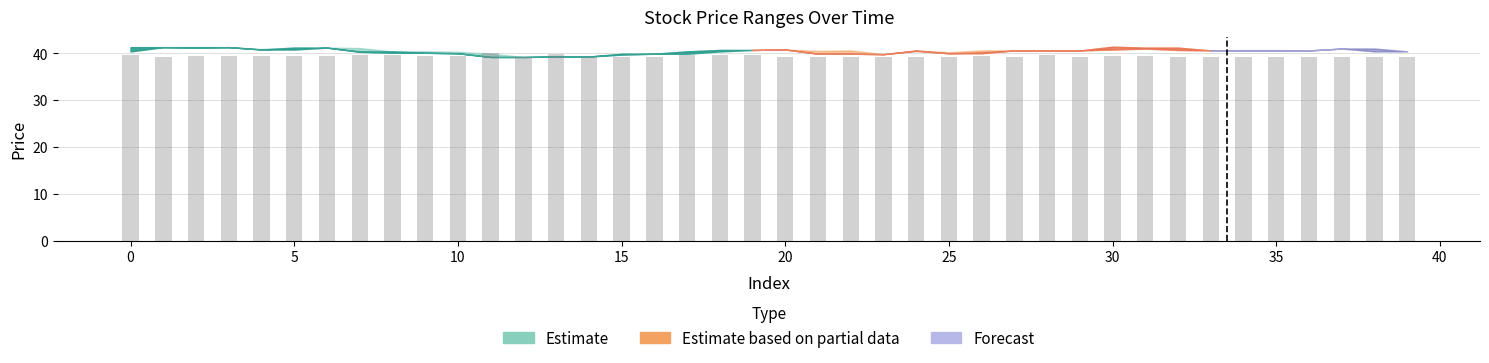

What is the difference between the maximum and second lowest values?

0.9